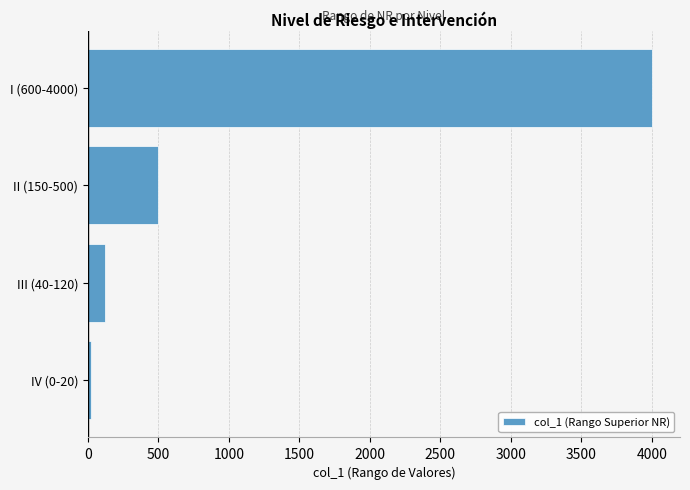

How many data points are less than 500?

2